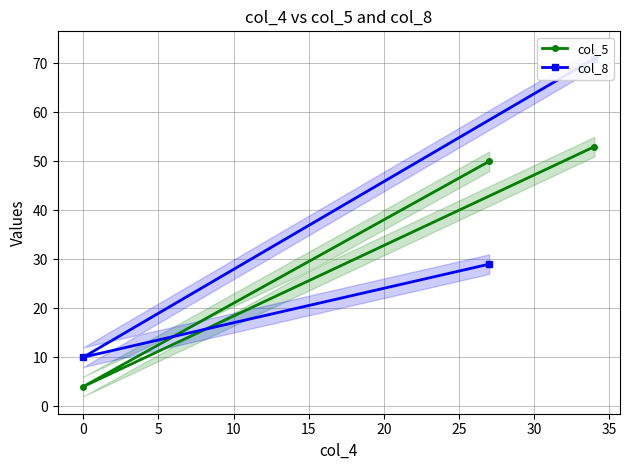

What is the value of the col_5 point at the 2nd from the left?

50